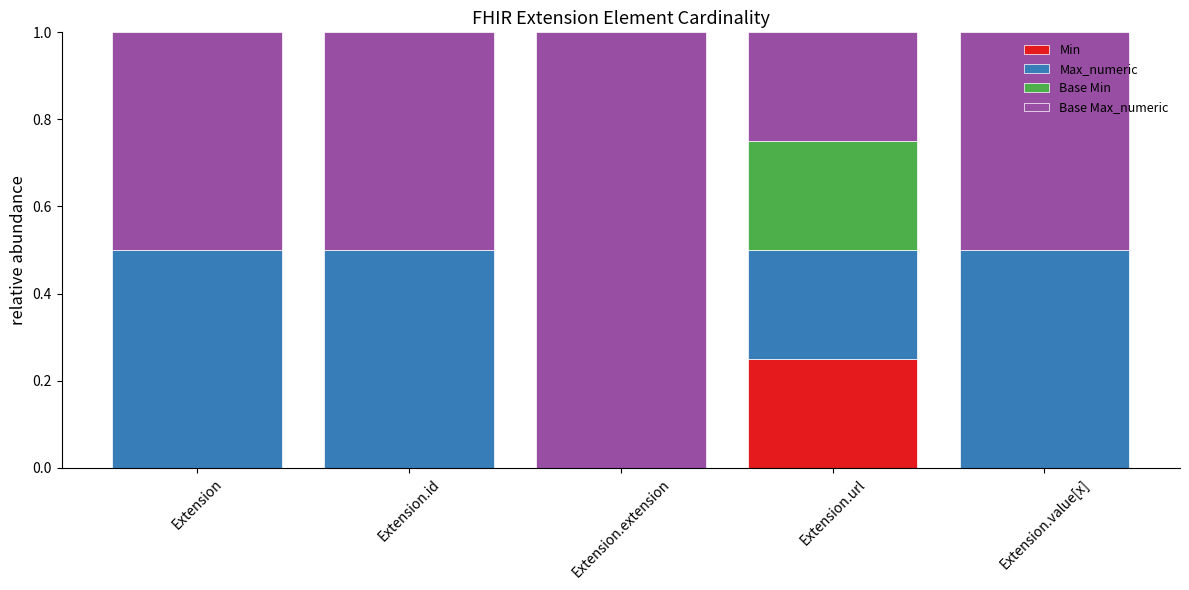

The value of Min at Extension.id is 0.0. True or false?

True